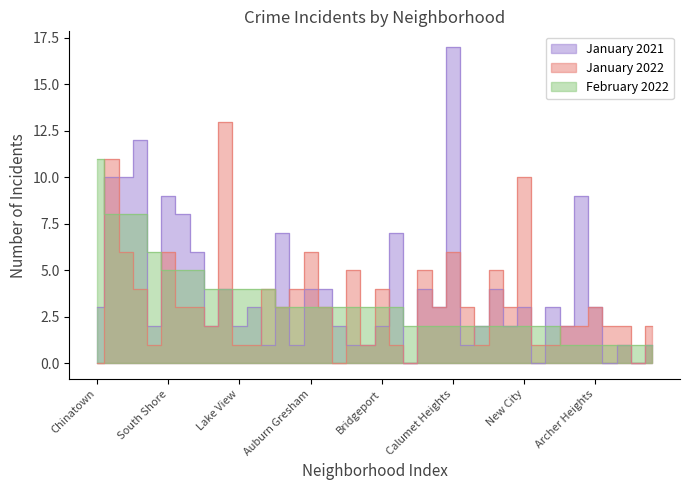

The February 2022 series shows 3 at Humboldt Park. True or false?

True